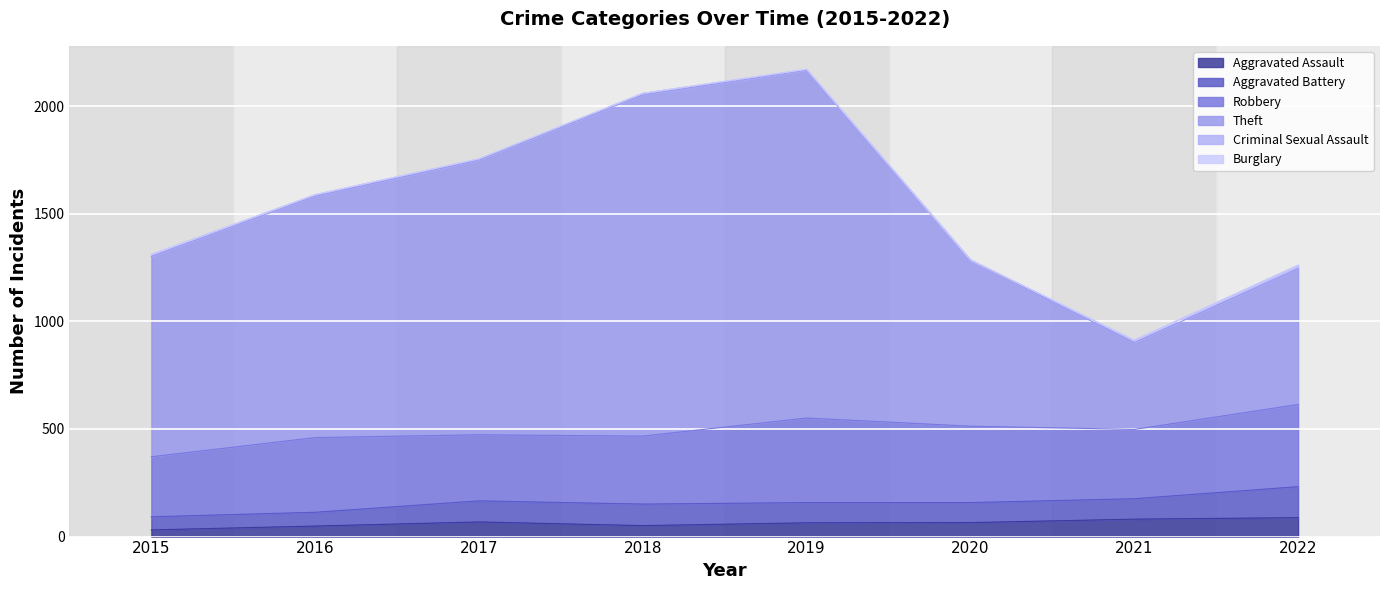

At how many categories does at least one series exceed 1131?

3